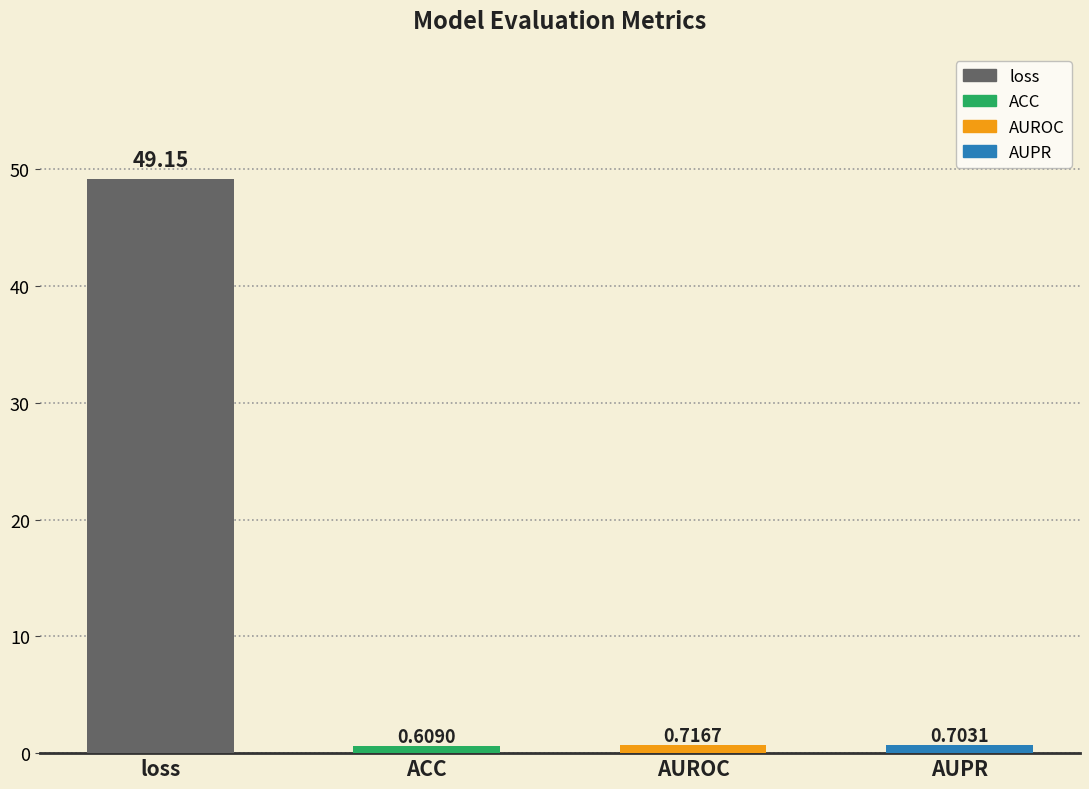

What is the minimum value shown in the chart?

0.6